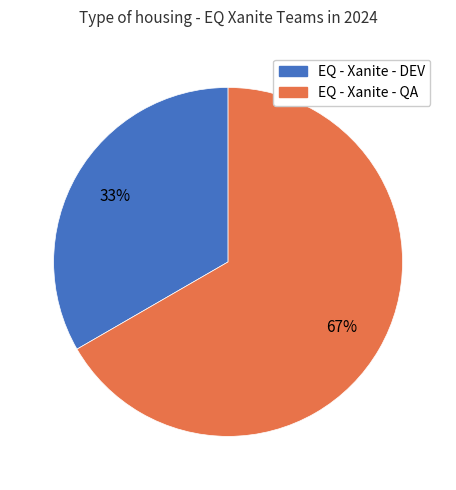

Combined, do EQ - Xanite - QA and EQ - Xanite - DEV account for over 50%?

Yes